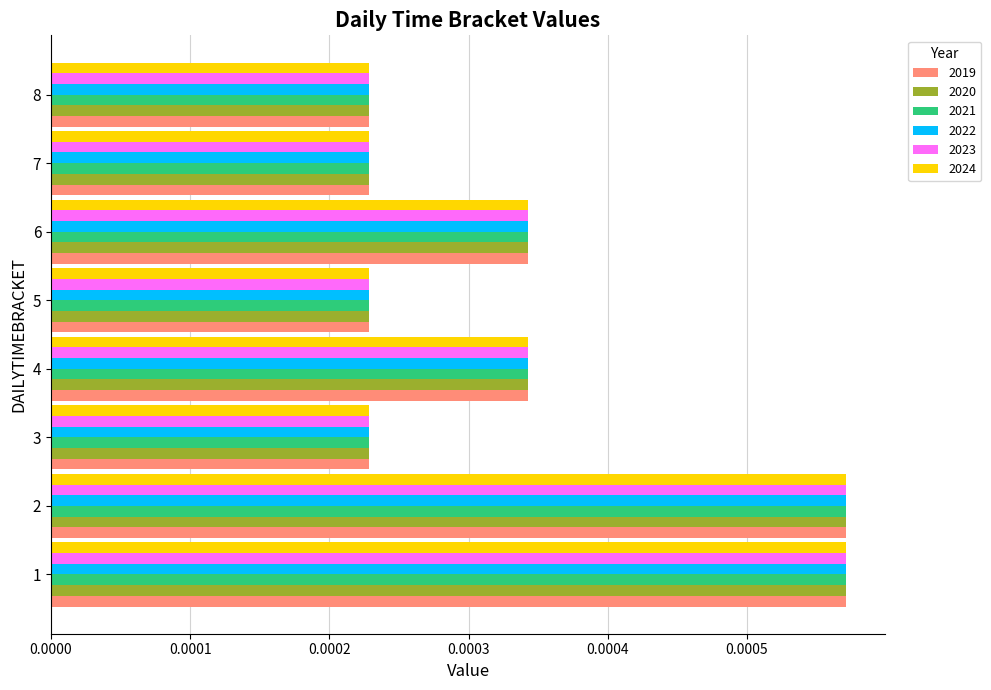

Is the value of 2022 at 4 greater than the value of 2021 at 5?

Yes